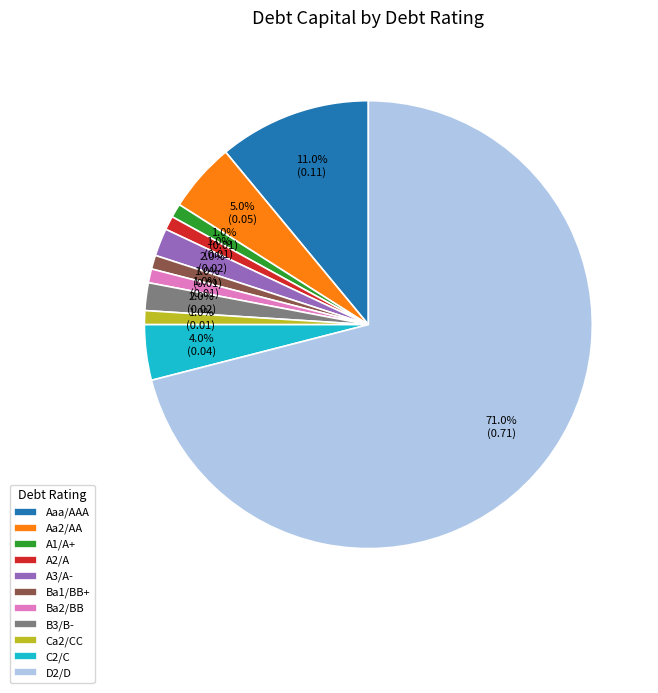

To the nearest percent, what is the combined percentage of D2/D and C2/C?

75%